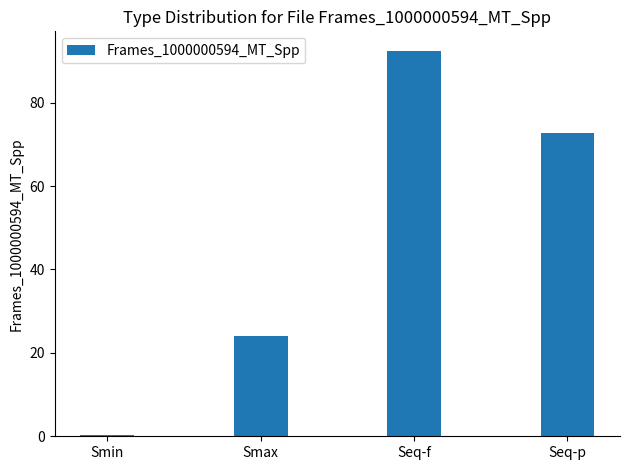

What is the average value?

47.4